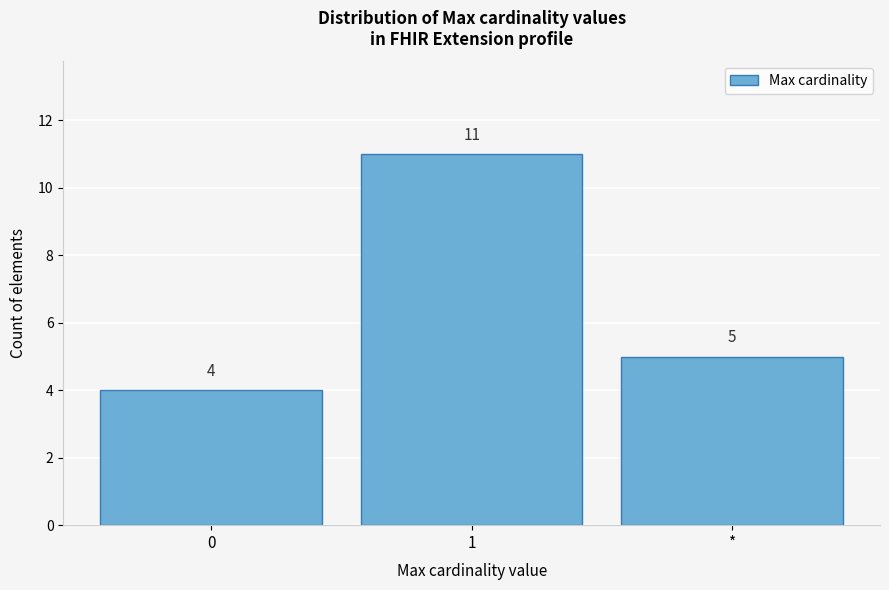

Reading left to right, what are all the values shown in this chart?

0=4	1=11	*=5